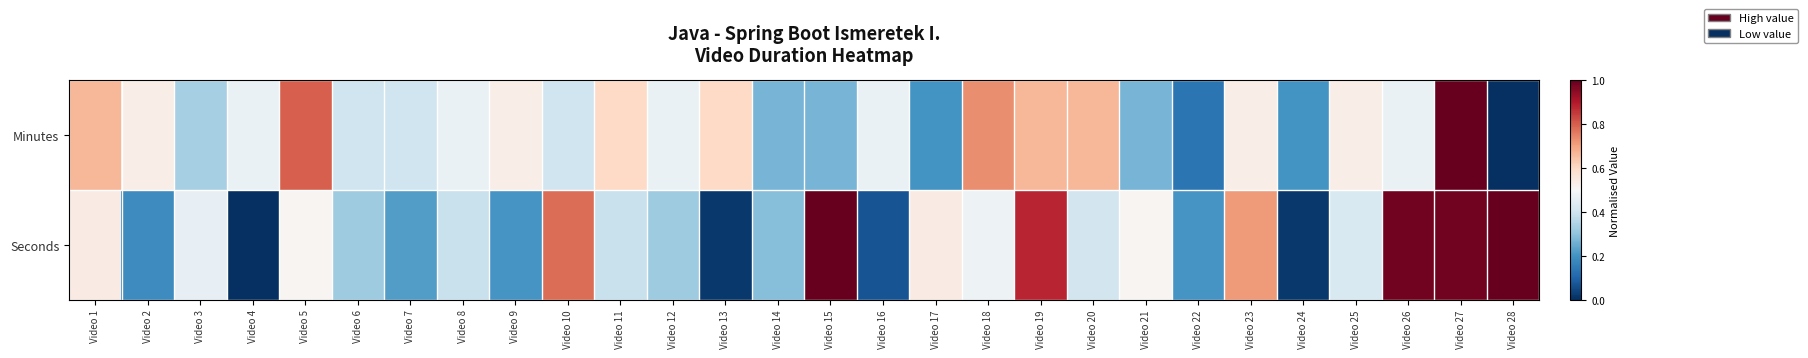

List the series in order of their overall mean, highest first.

Minutes, Seconds